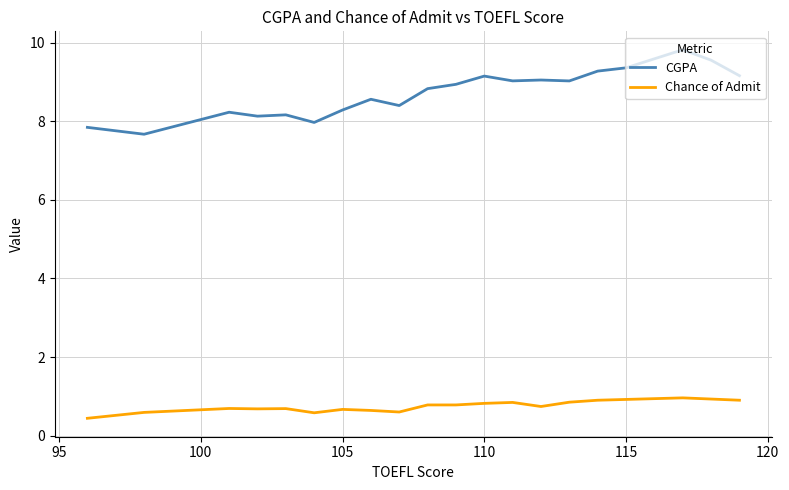

True or false: CGPA and Chance of Admit cross at least once.

False